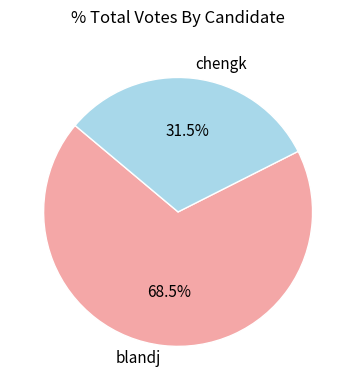

True or false: chengk accounts for 37% of the total.

False